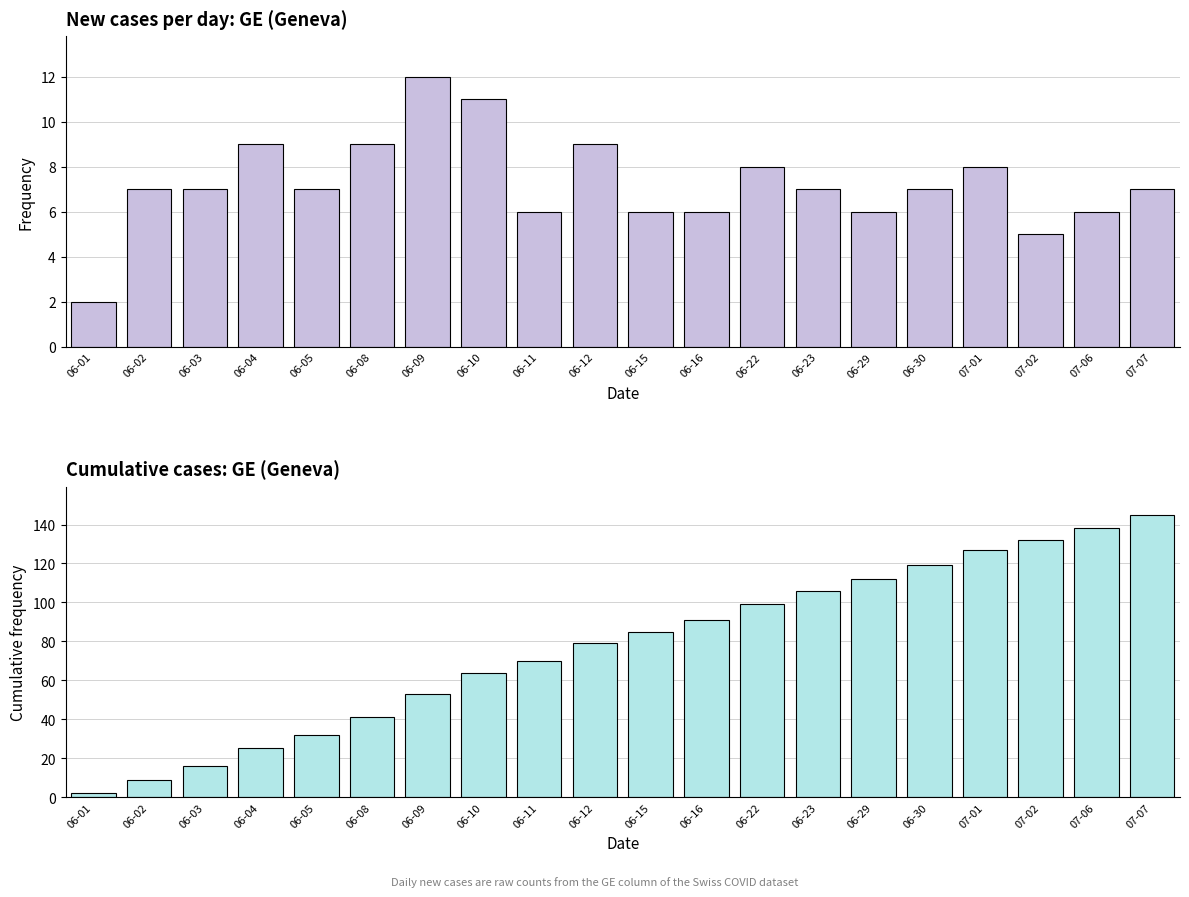

Is it true that GE new cases equals 7 at 06-03?

True